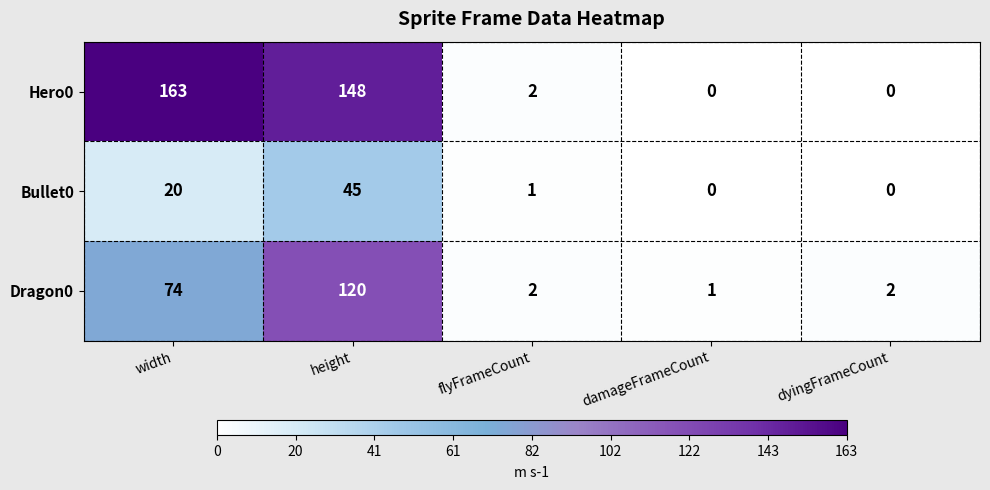

Where is Dragon0 nearest to the value 60?

width